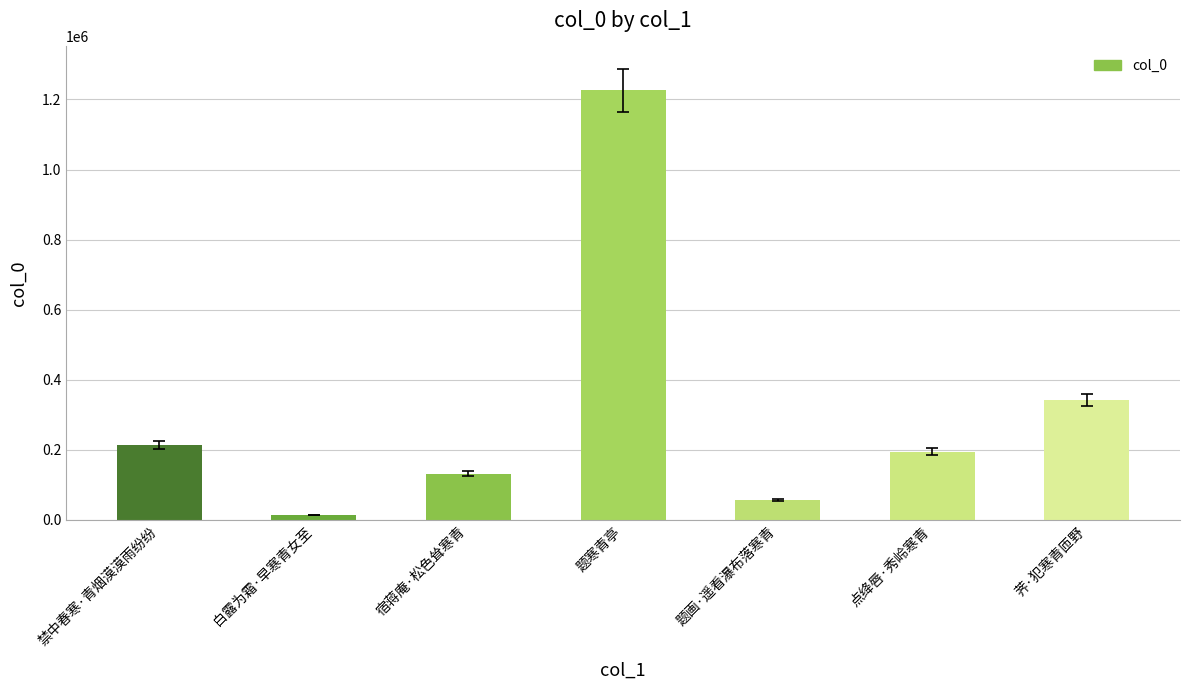

How many categories are shown in the chart?

7